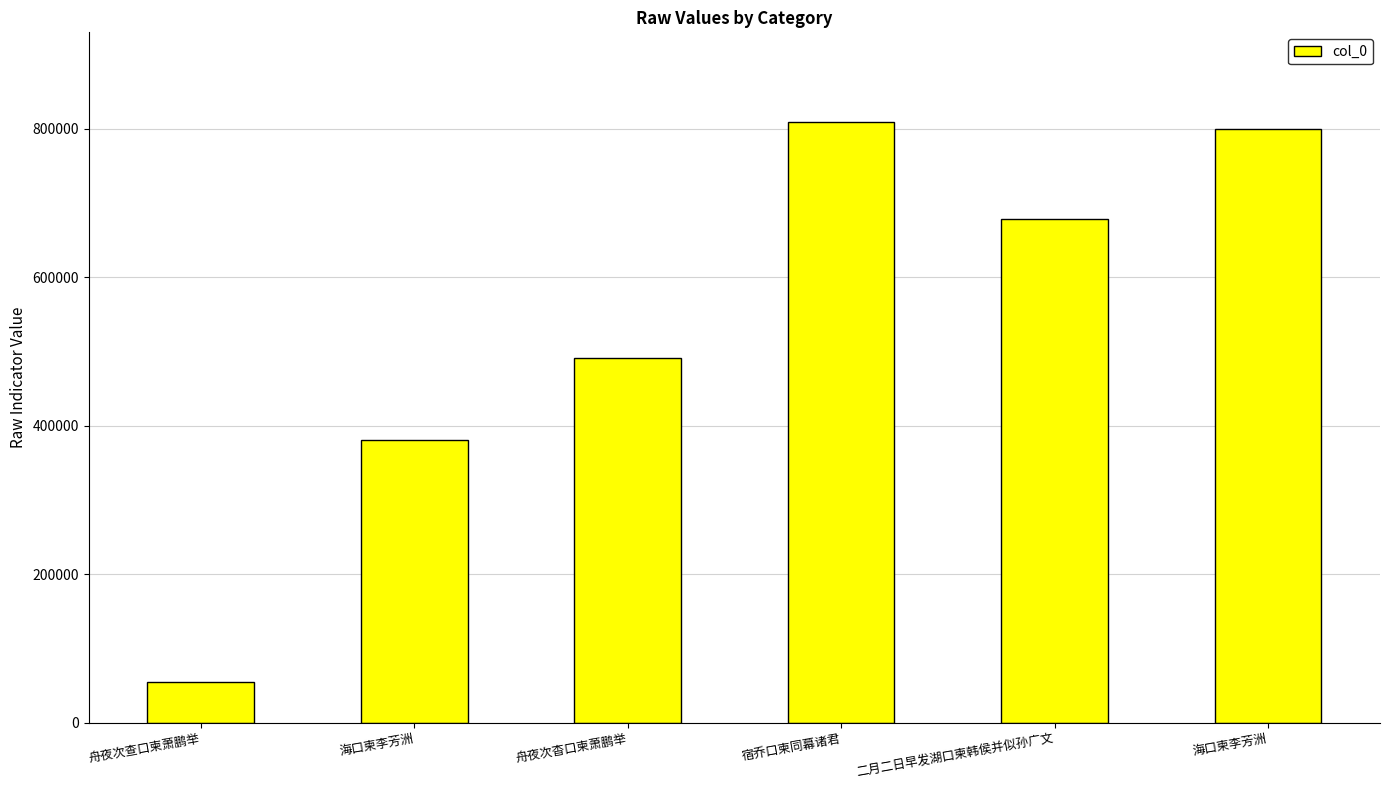

How many distinct data groups are displayed?

1